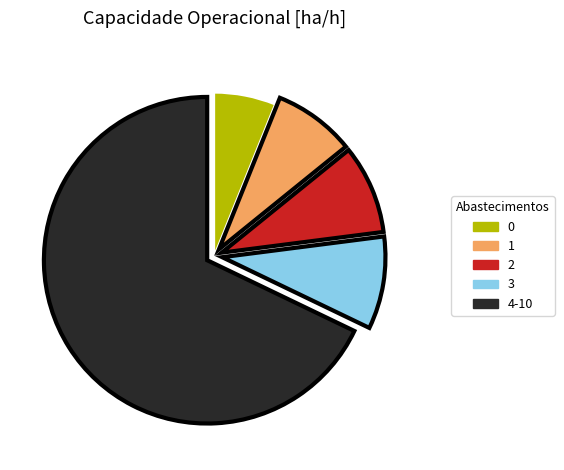

What is the ratio of the value at 4-10 to the value at 2?

7.7